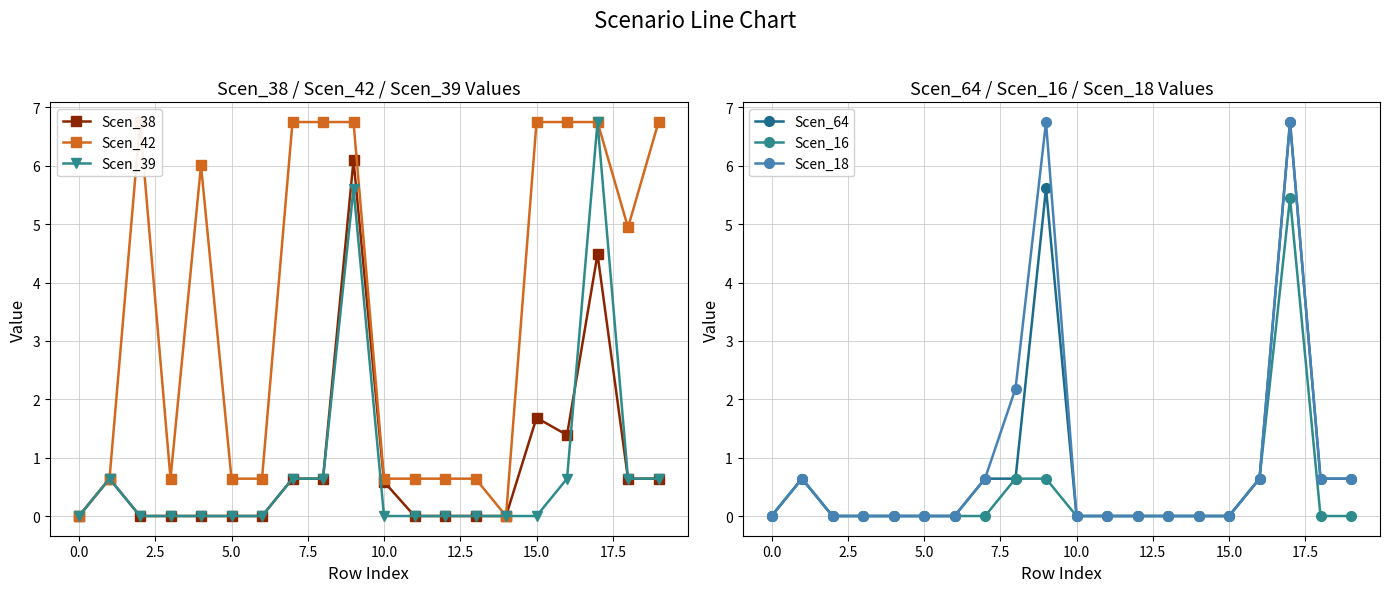

True or false: Scen_39 has more than 1 interior local peaks.

True